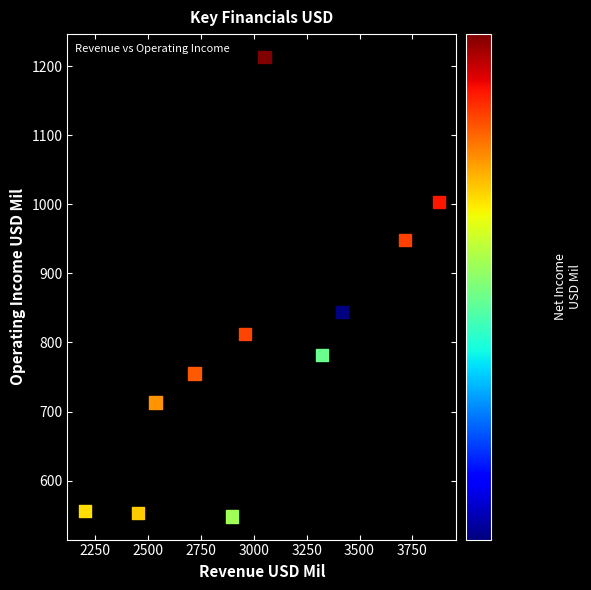

What Y value in the scatter plot is closest to 880?

844